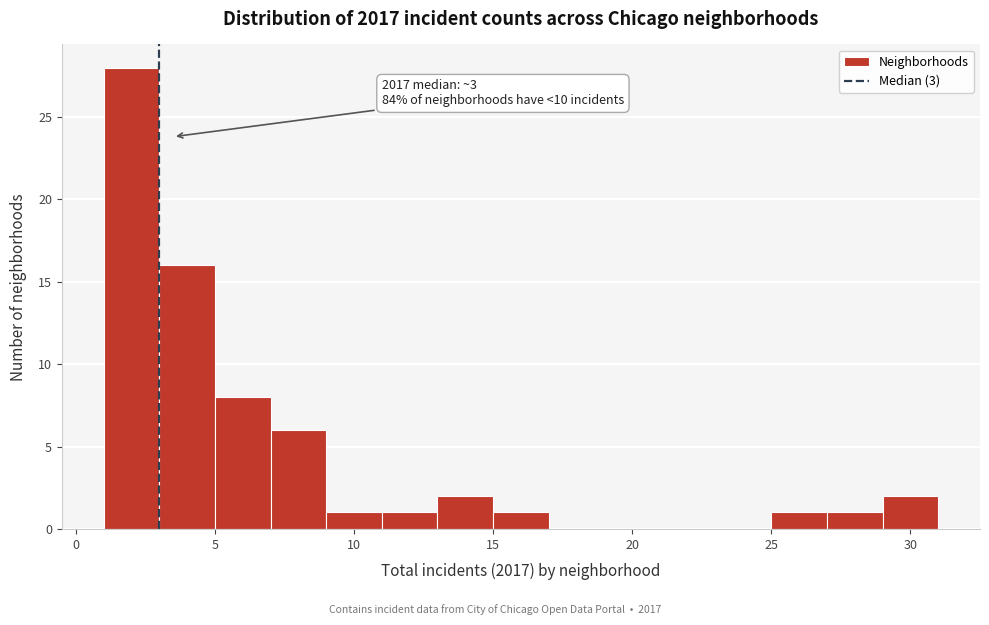

Which range on the x-axis has the tallest bar?

1 to 3